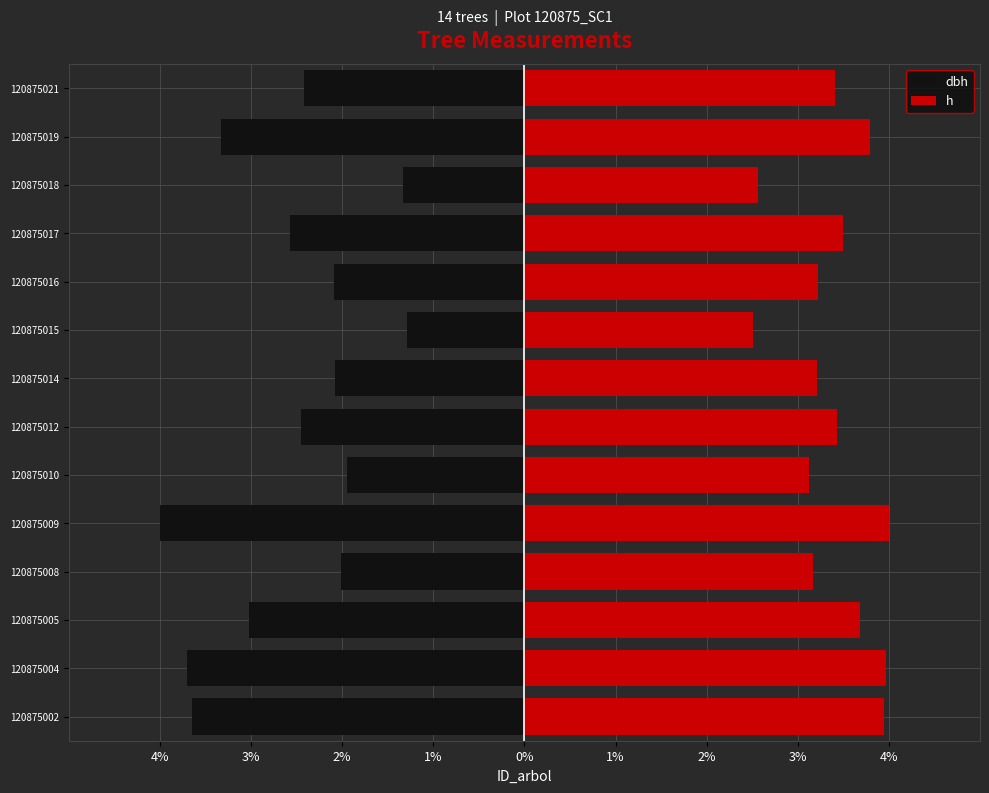

The dbh series shows -4.0 at 120875009. True or false?

True